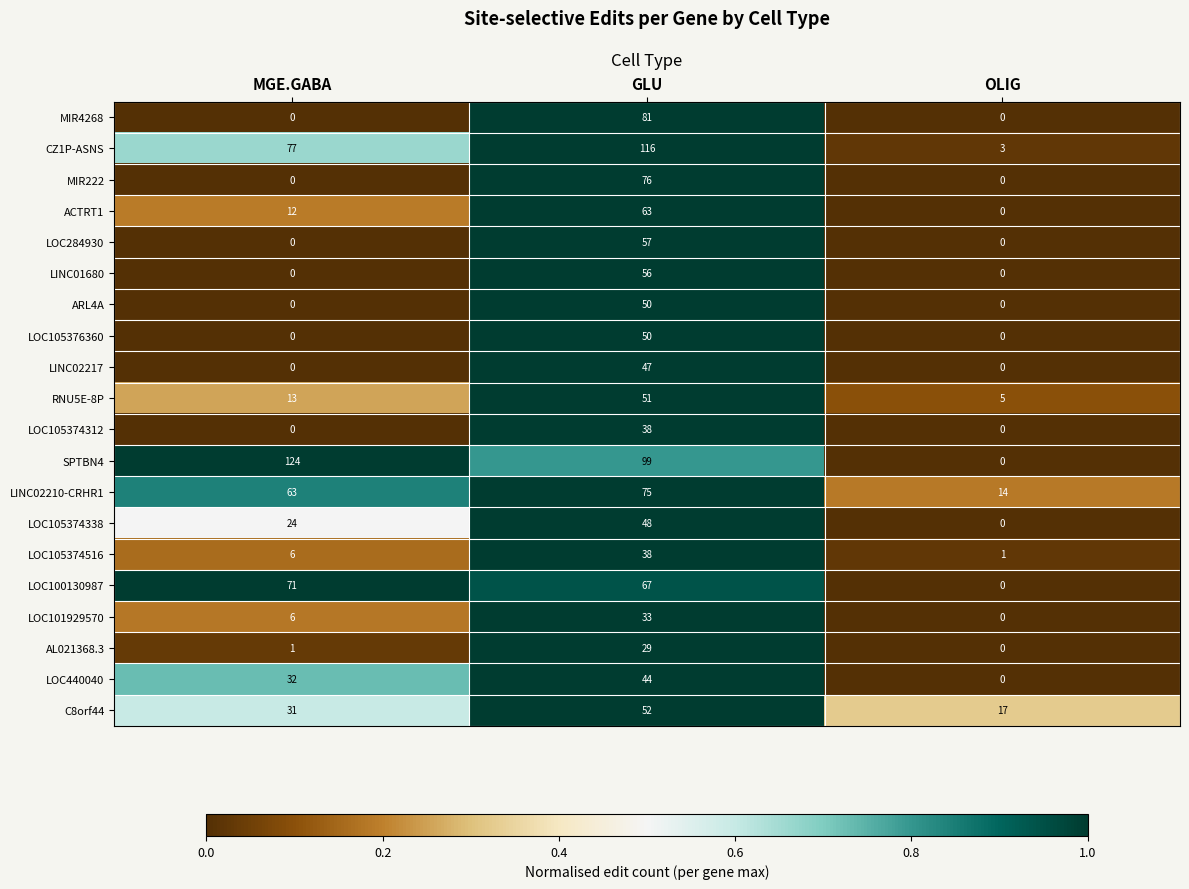

At which category is the sum across all series the highest?

GLU